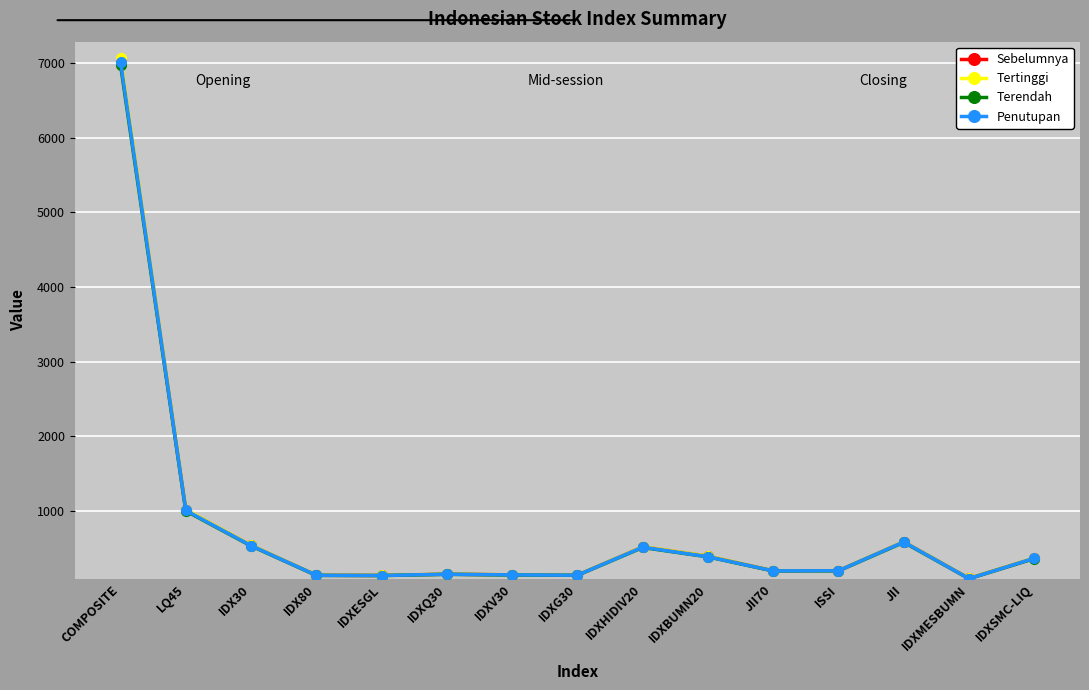

What position from the left is IDXG30?

8